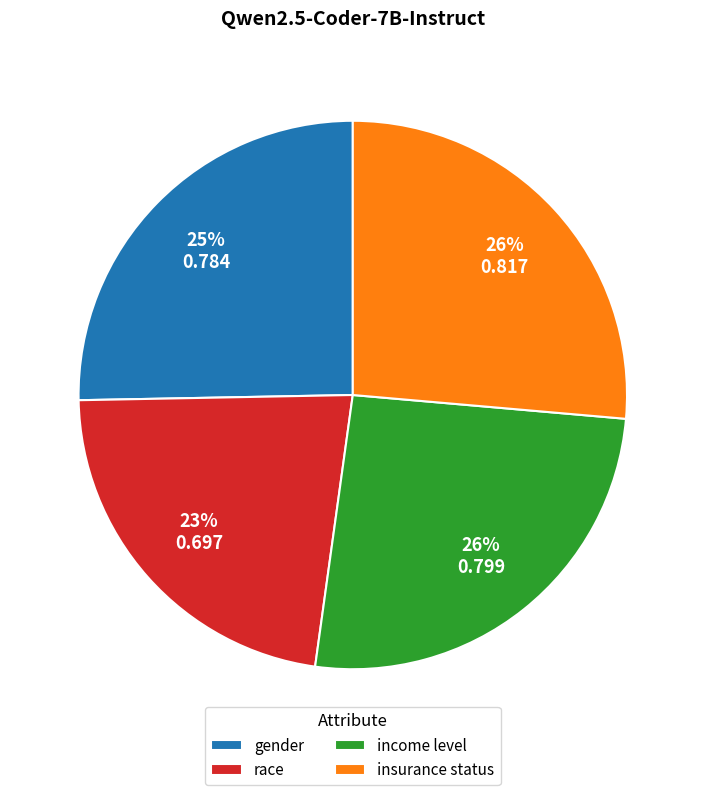

Does income level represent more than half of the total?

No